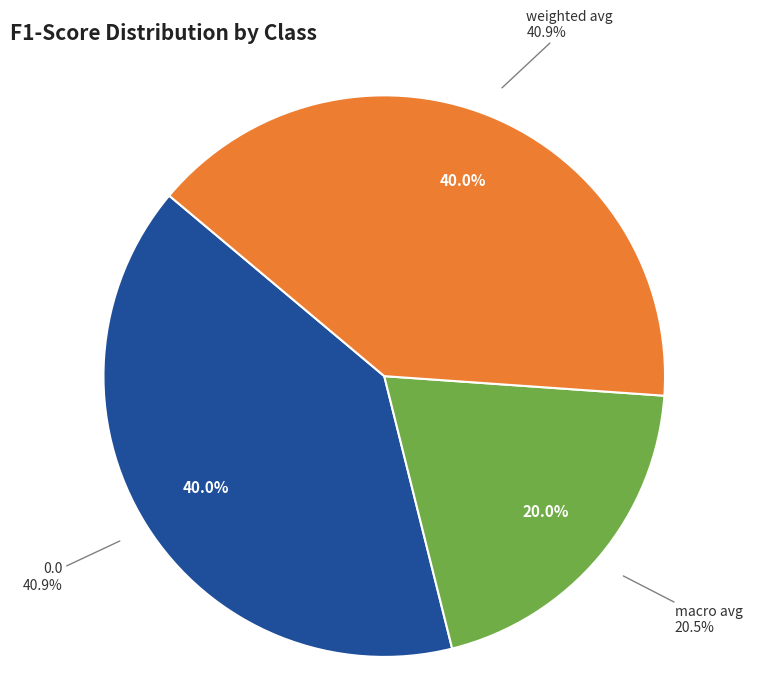

Does weighted avg account for over 50% of the chart?

No